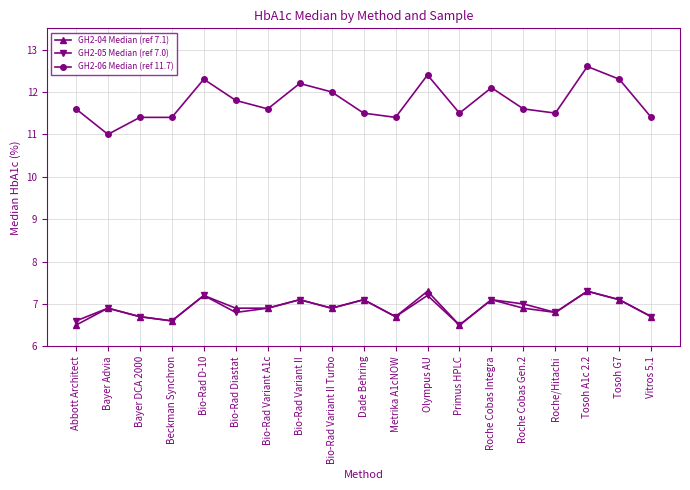

The value of GH2-05 Median (ref 7.0) at Primus HPLC is 6.5. True or false?

True